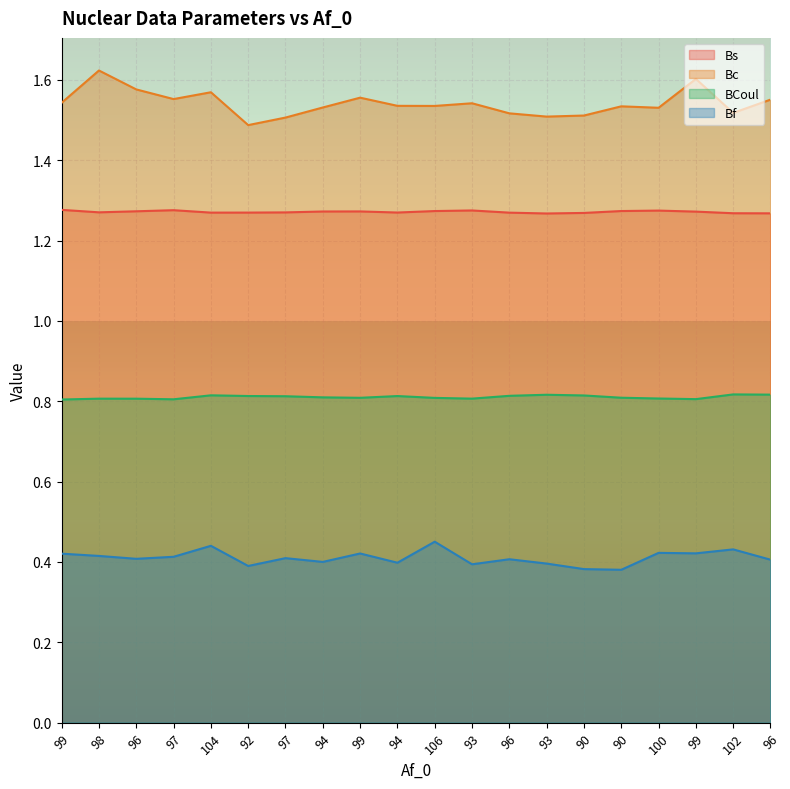

What is the value of the Bc point at the 19th from the left?

1.5